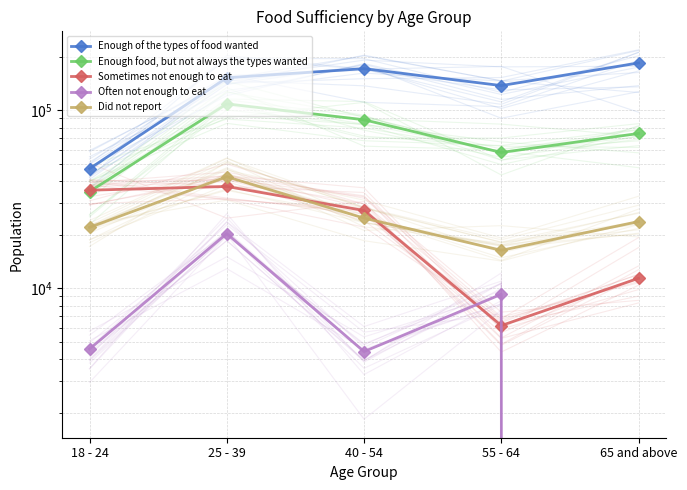

What is the total value across all series at 40 - 54?

316628